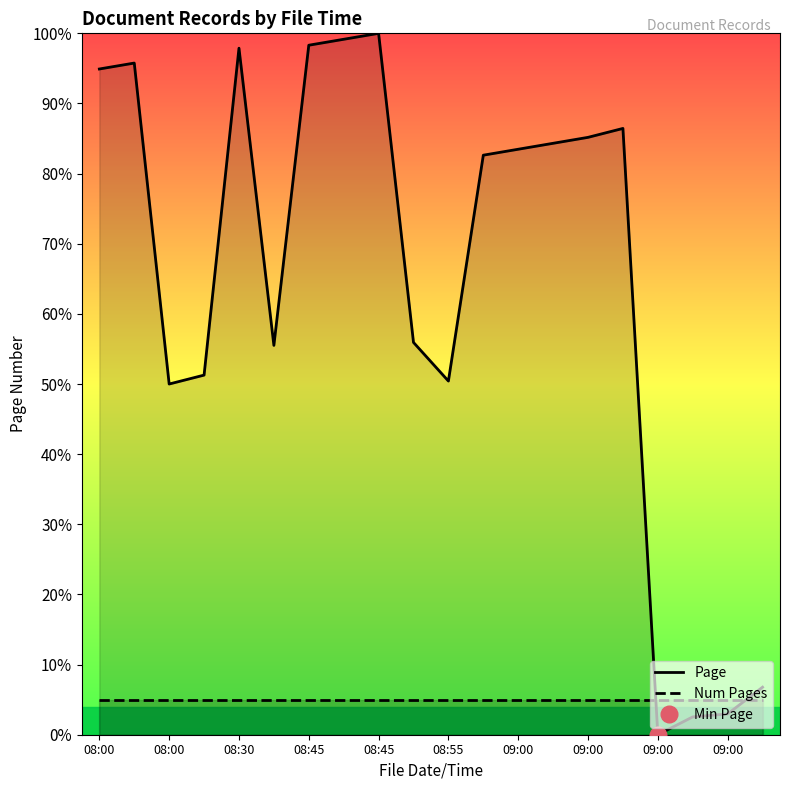

Between 08:00 and 18, which is larger?

08:00